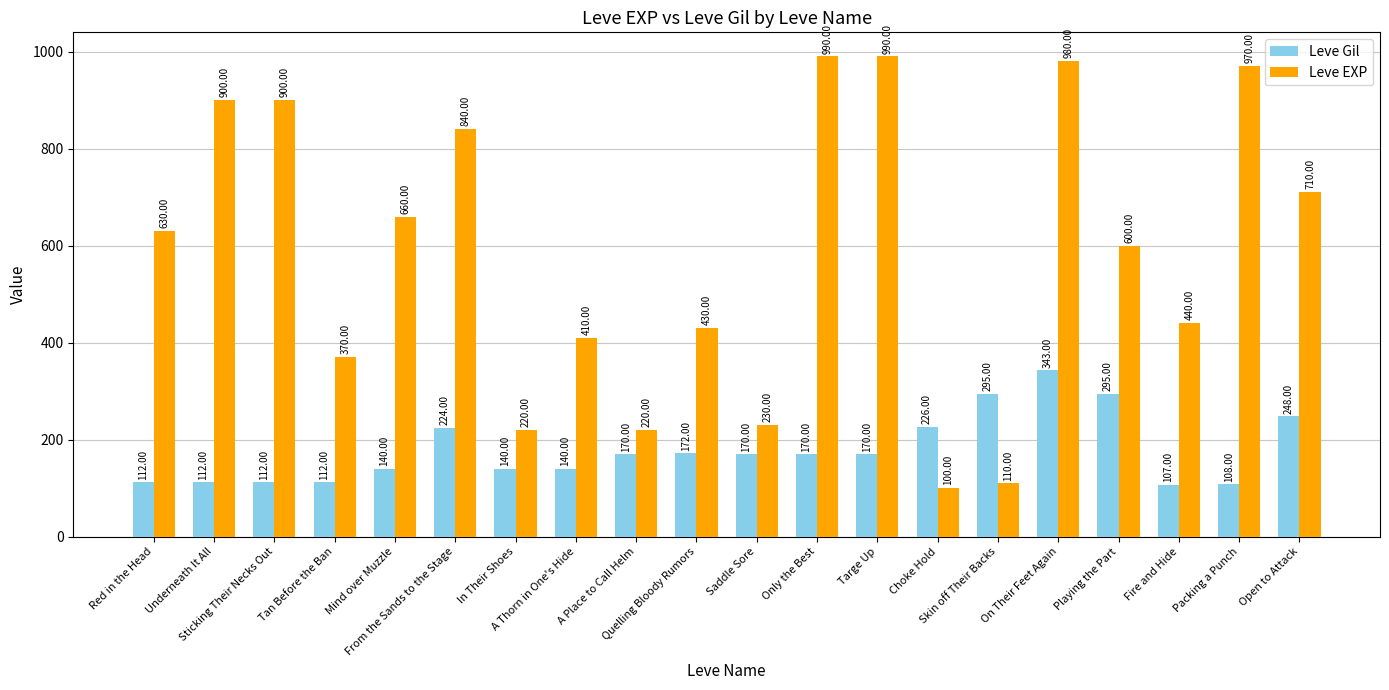

Which series has the widest spread of values?

Leve EXP